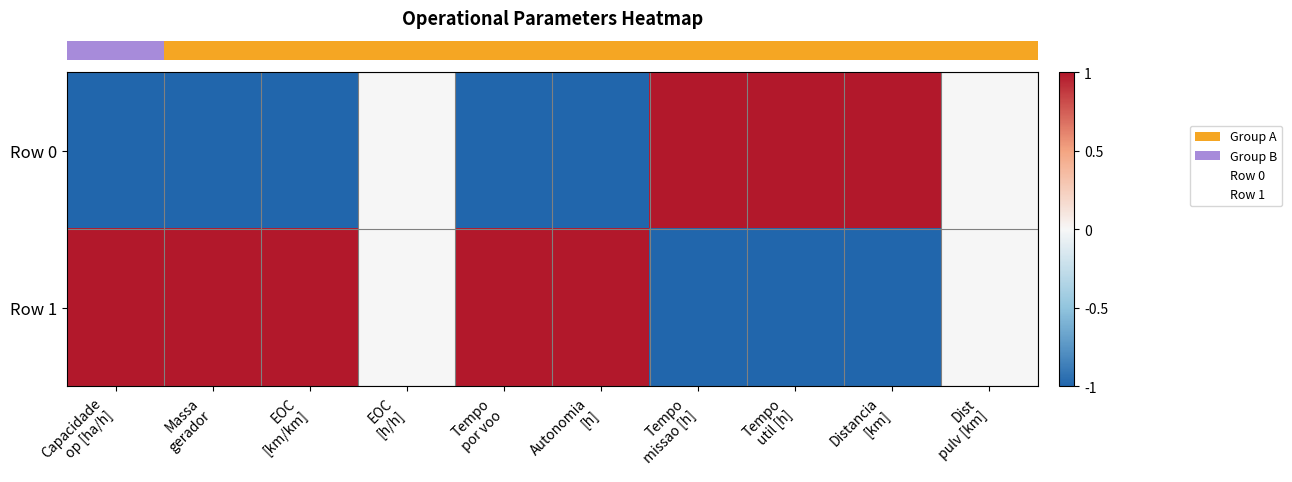

Between Massa
gerador and Dist
pulv [km], which series saw the biggest shift?

row_0